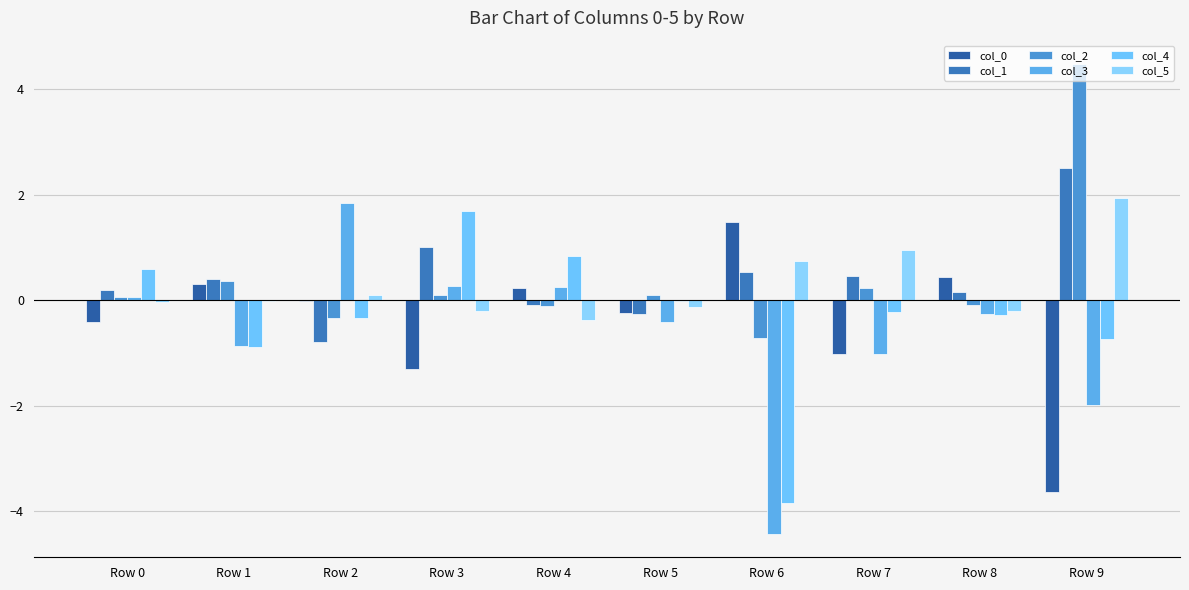

Reading left to right, extract all data points from this chart.

col_0: -0.4	0.3	-0.0	-1.3	0.2	-0.2	1.5	-1.0	0.4	-3.6
col_1: 0.2	0.4	-0.8	1.0	-0.1	-0.3	0.5	0.5	0.2	2.5
col_2: 0.1	0.4	-0.3	0.1	-0.1	0.1	-0.7	0.2	-0.1	4.5
col_3: 0.1	-0.9	1.8	0.3	0.2	-0.4	-4.4	-1.0	-0.3	-2.0
col_4: 0.6	-0.9	-0.3	1.7	0.8	-0.0	-3.8	-0.2	-0.3	-0.7
col_5: -0.0	-0.0	0.1	-0.2	-0.4	-0.1	0.7	0.9	-0.2	1.9